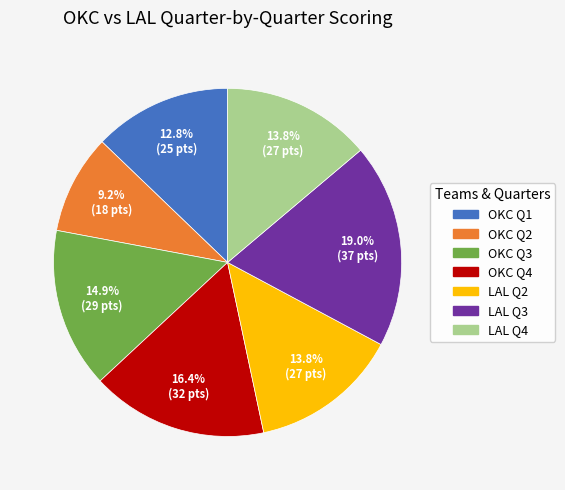

Does any single category account for the majority?

No